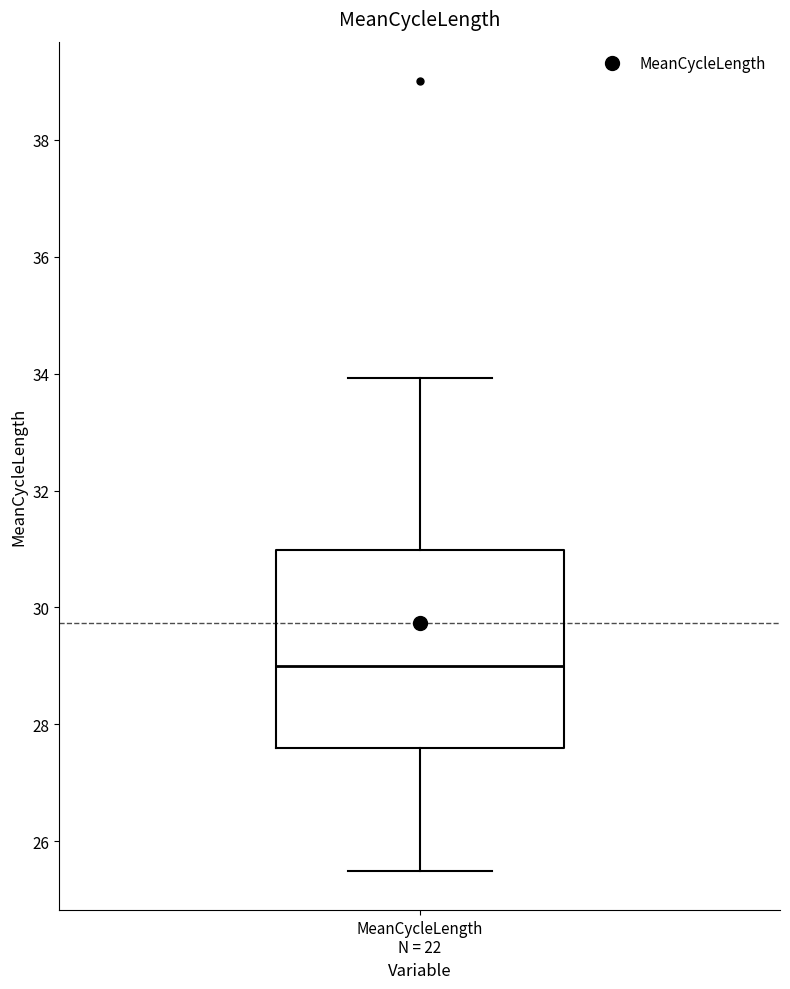

Read this box plot against the y-axis: the position of the median line, the range covered by the box, and the ends of both whiskers. The values are not printed on the chart, so give them approximately, as read against the axis.

median 29.0, box 27.6 to 31.0, whiskers 25.6 to 34.0